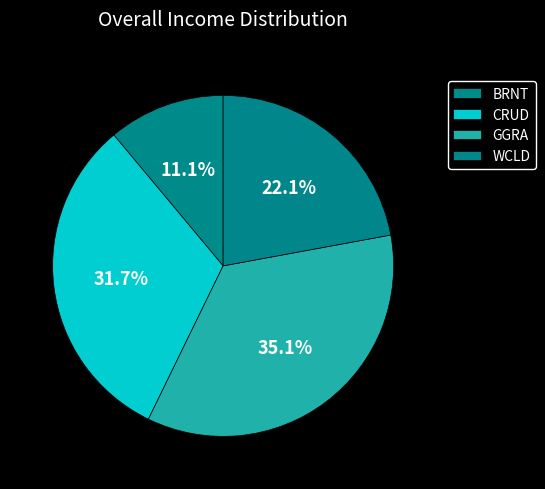

True or false: GGRA accounts for 35% of the total.

True